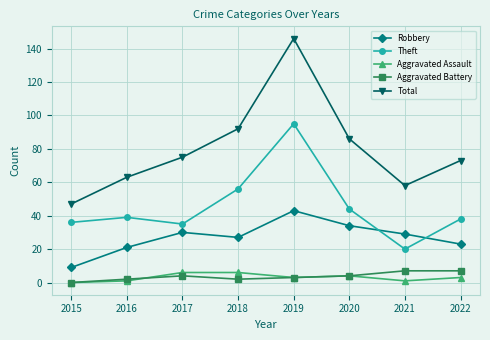

How many data points does each series have?

8